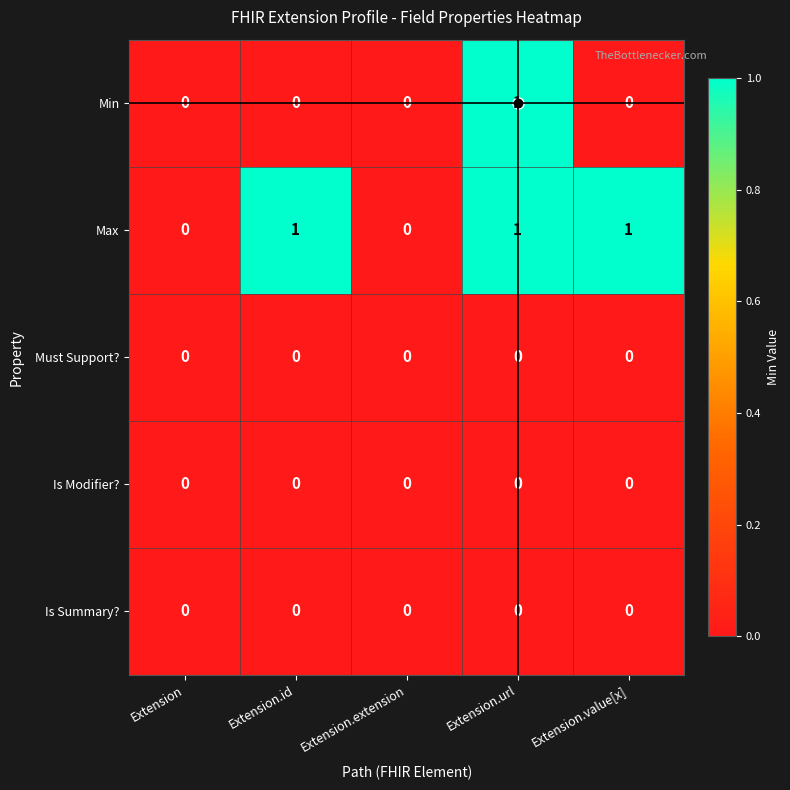

Which series has the largest total across all categories?

Max